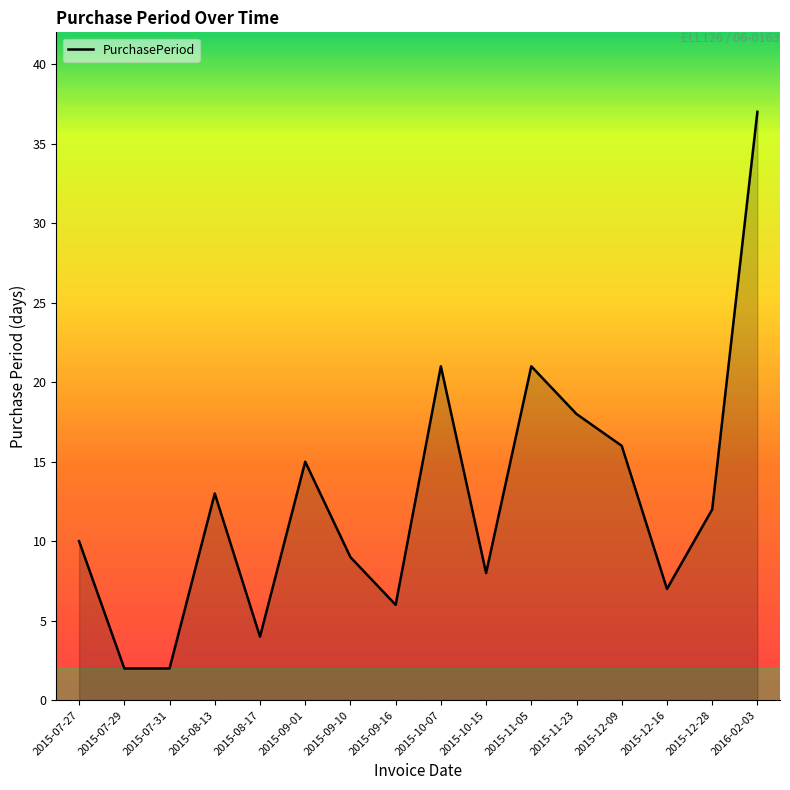

The chart shows a value of 4 at 2015-09-10. True or false?

False